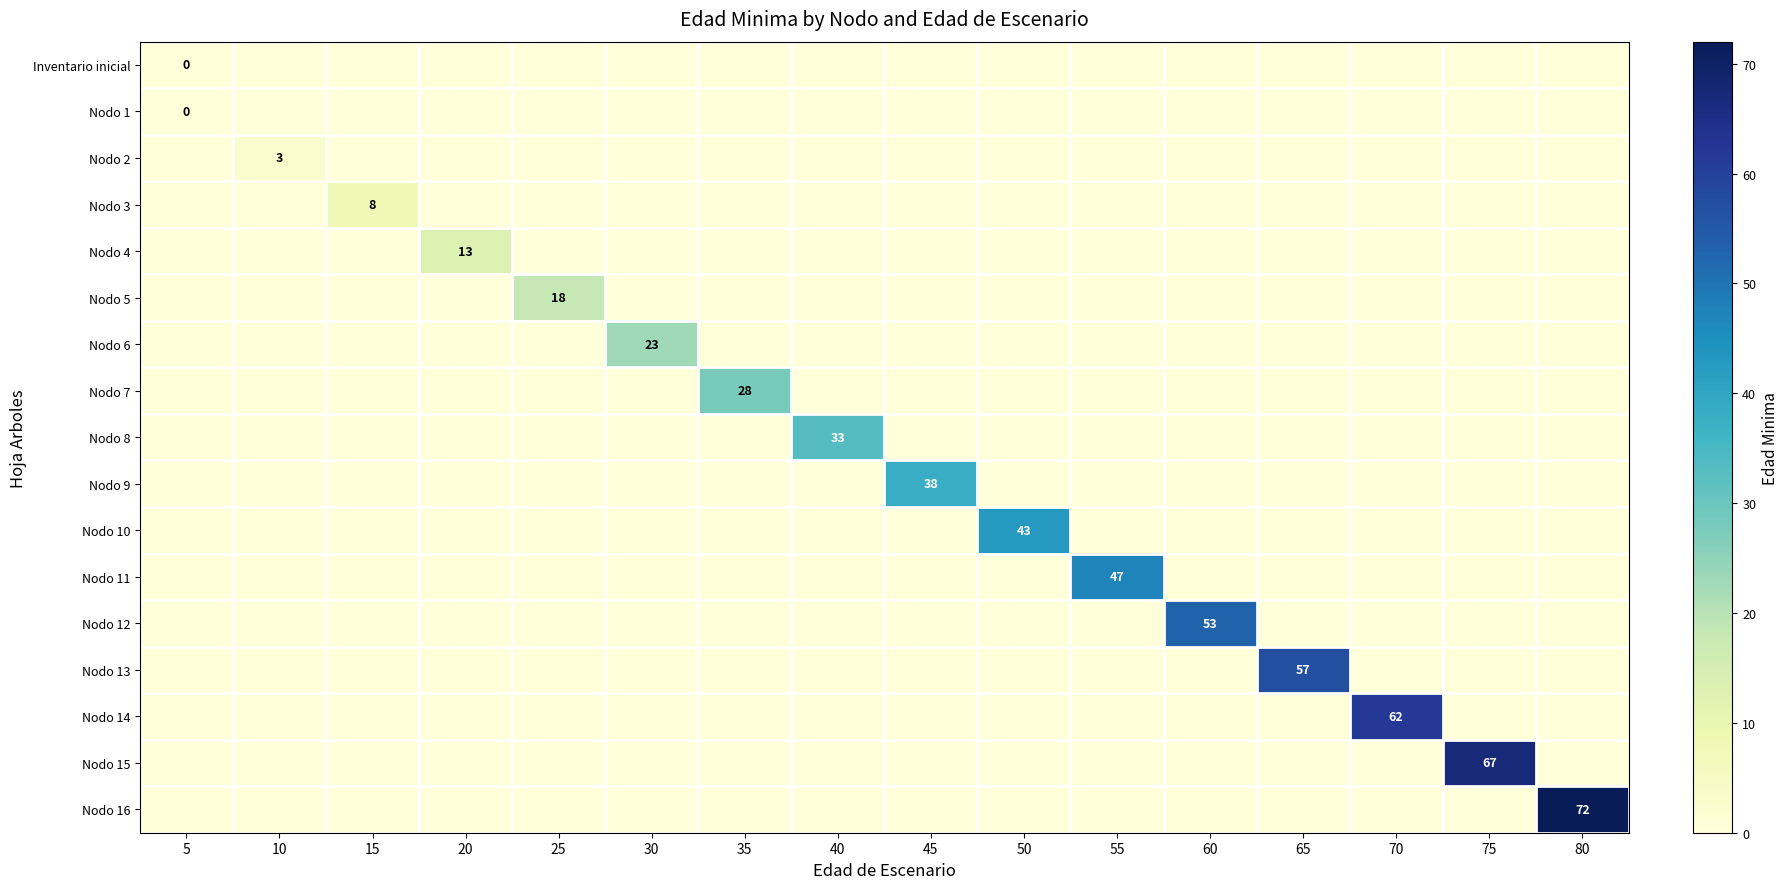

At which category is the sum across all series the highest?

80